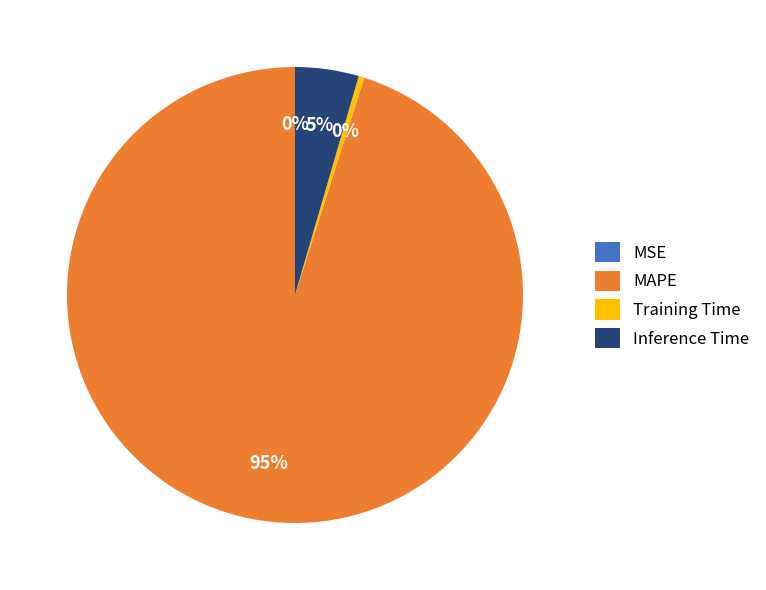

Is it true that MAPE is 95% of the pie?

True